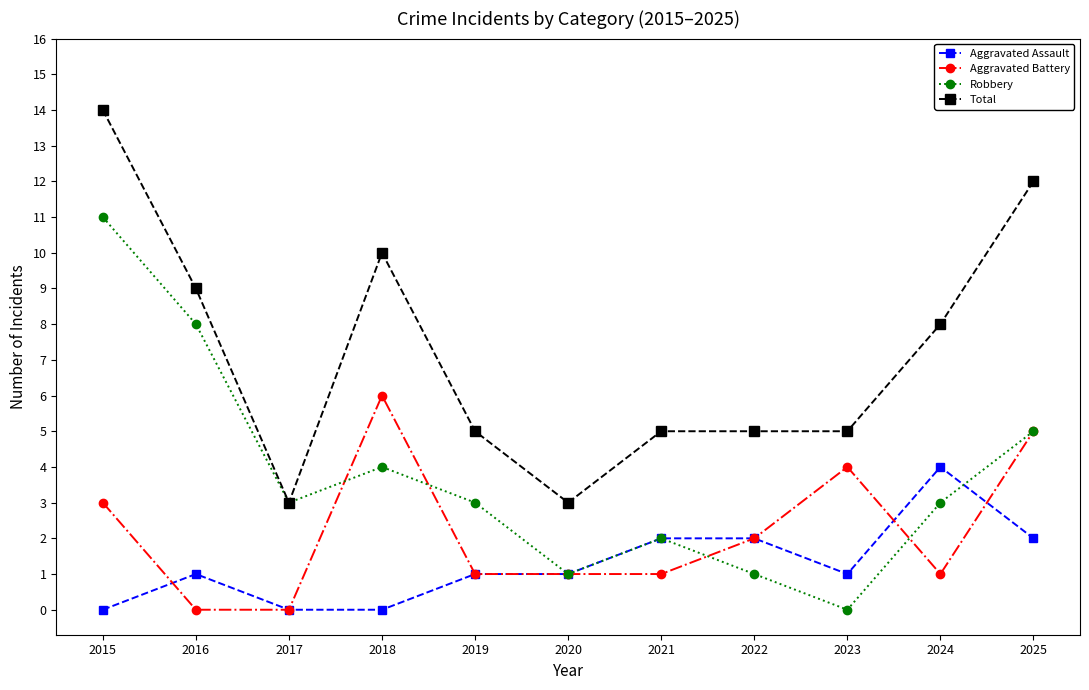

What is the greatest value displayed?

14